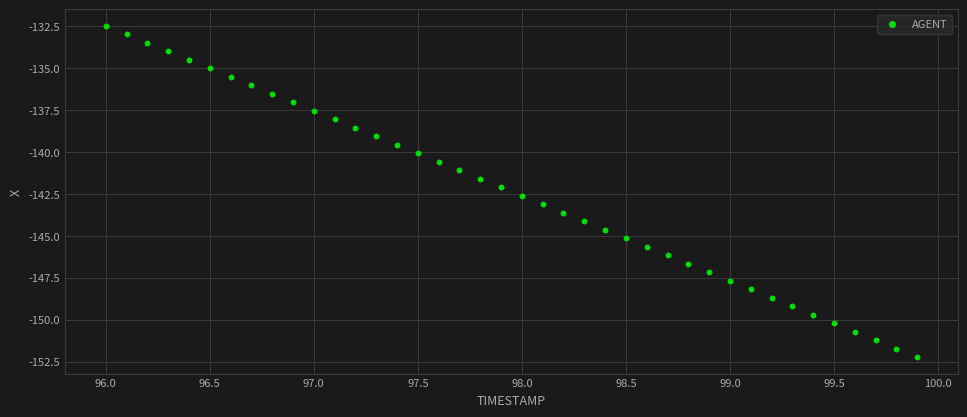

What is the range of X values (max minus min)?

3.9